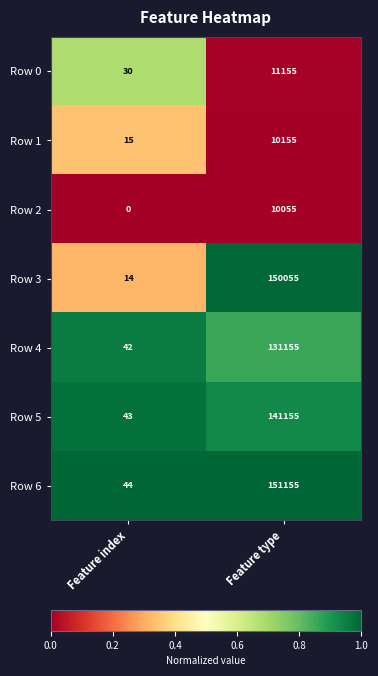

At Feature type, list the series in order from largest to smallest.

Row 6, Row 3, Row 5, Row 4, Row 0, Row 1, Row 2